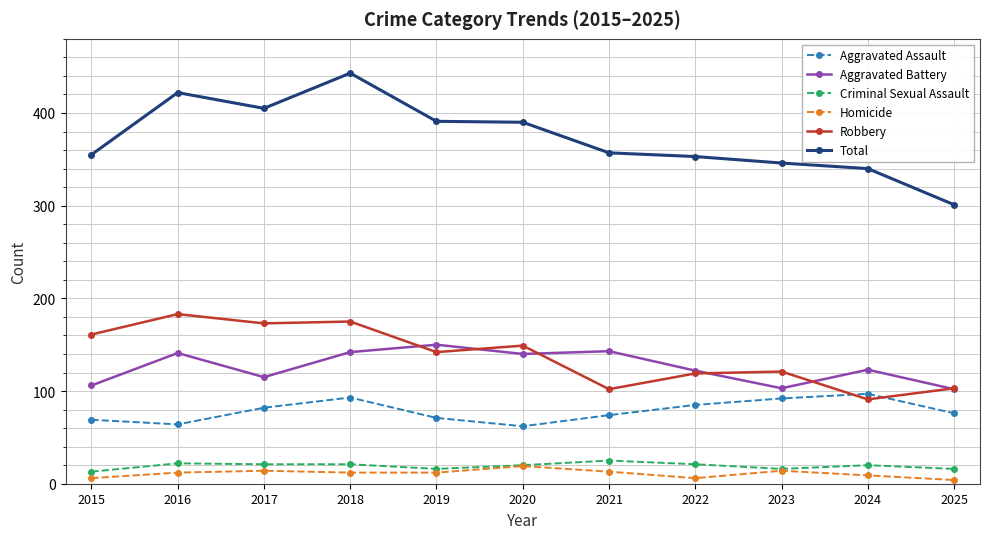

What is the average value of the Aggravated Assault series?

79